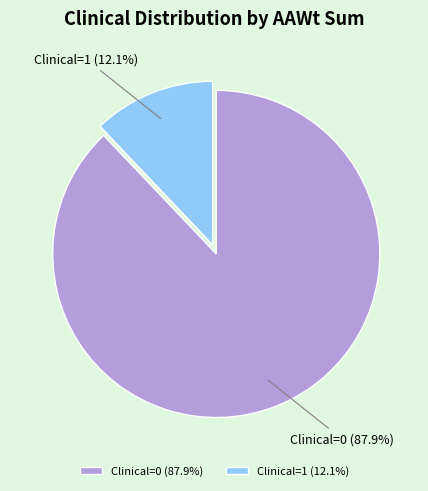

To the nearest percent, what is the combined percentage of Clinical=1 and Clinical=0?

100%